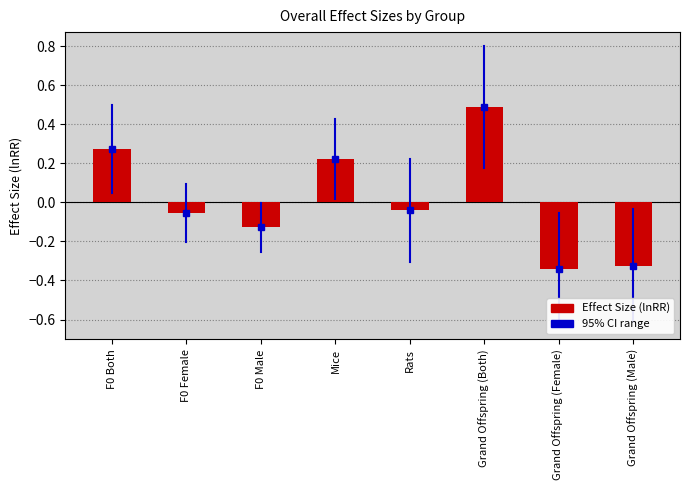

How many data points are above 0?

3